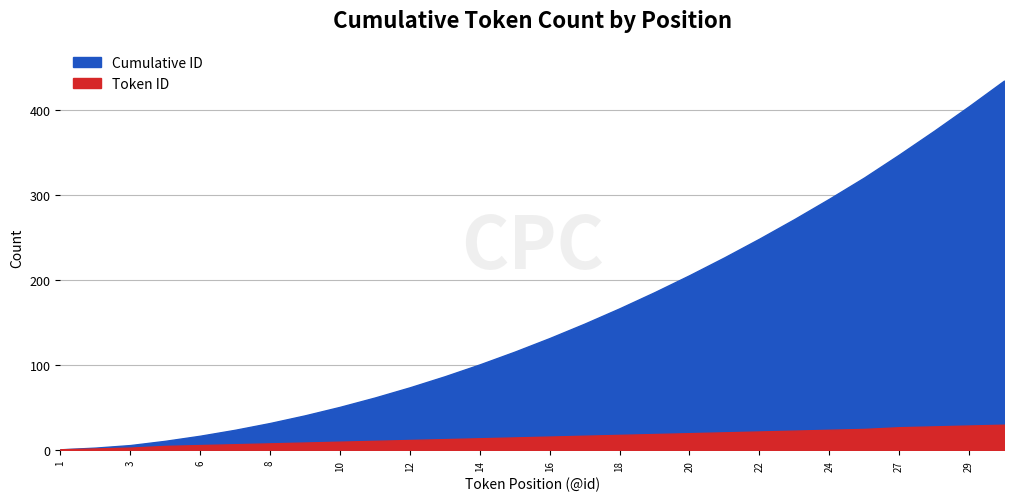

At how many categories does at least one series exceed 246?

8